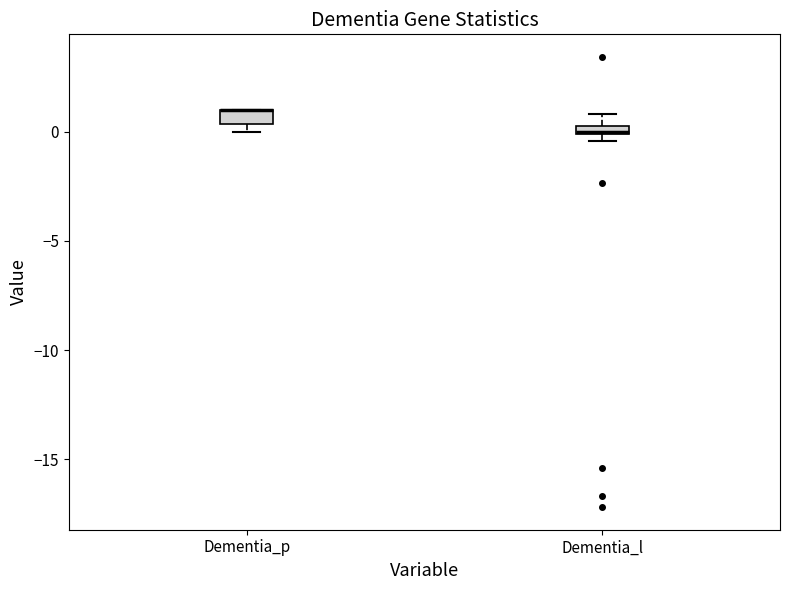

Where is the upper edge of the box for Dementia_p on the y-axis? The values are not printed on the chart, so give them approximately, as read against the axis.

1.0